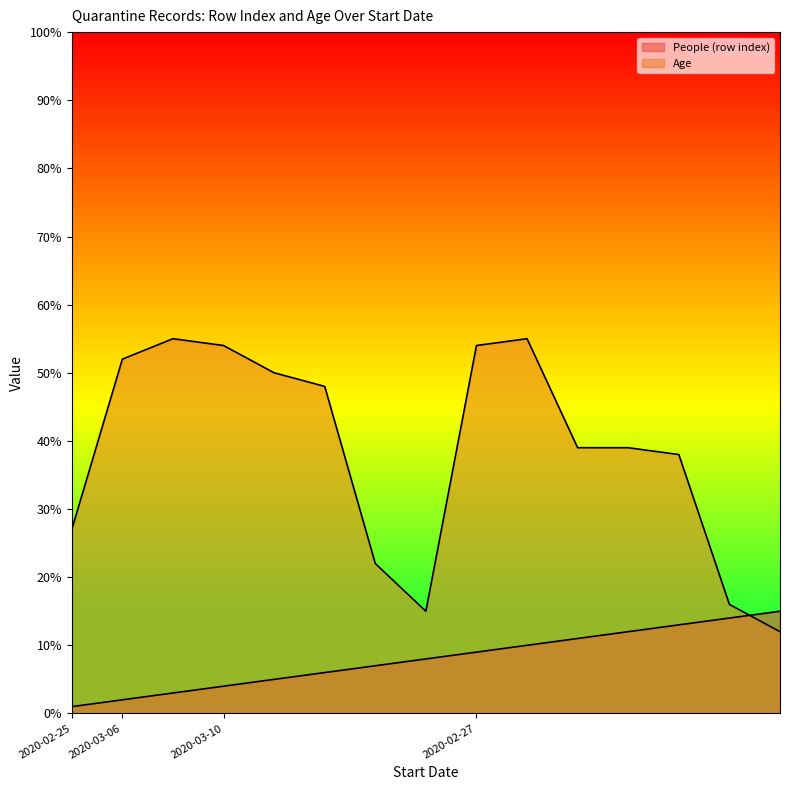

How many interior local peaks does the Age series have?

2